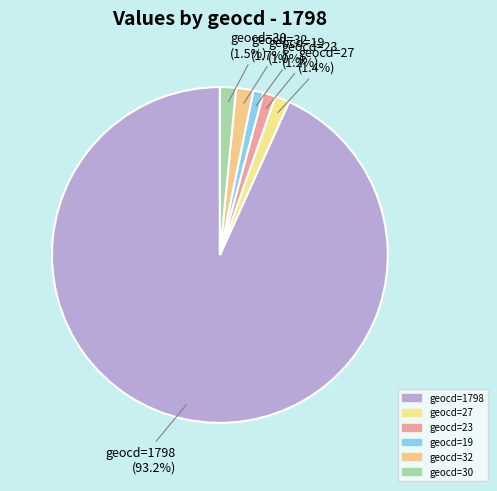

The geocd=19 slice represents 13% of the pie. True or false?

False